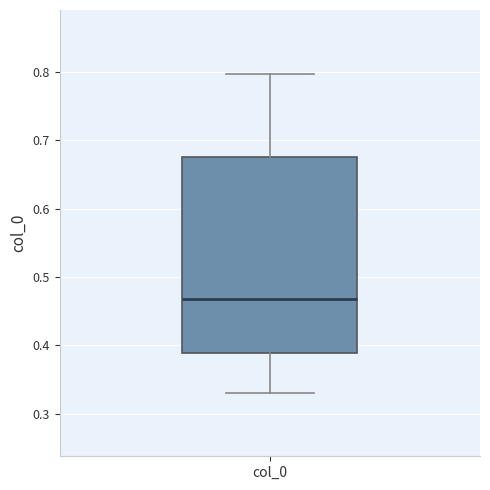

Where does the upper whisker of the box for col_0 end on the y-axis? The values are not printed on the chart, so give them approximately, as read against the axis.

0.80